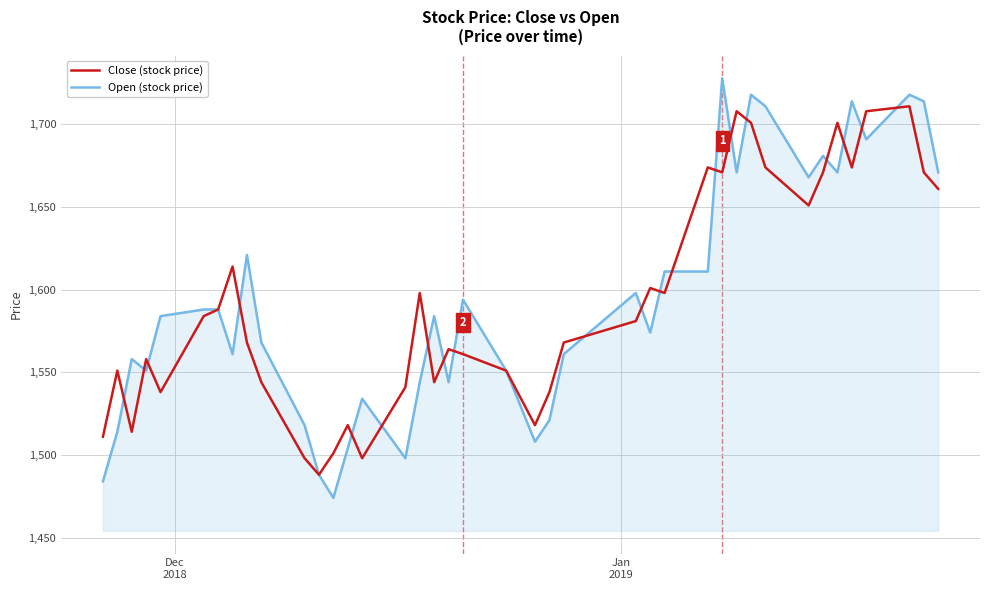

Reading left to right, transcribe all the data shown in this chart.

Close (stock price): 1511	1551	1514	1558	1538	1584	1588	1614	1568	1544	1498	1488	1501	1518	1498	1541	1598	1544	1564	1561	1551	1518	1538	1568	1581	1601	1598	1674	1671	1708	1701	1674	1651	1671	1701	1674	1708	1711	1671	1661
Open (stock price): 1484	1514	1558	1551	1584	1588	1588	1561	1621	1568	1518	1488	1474	1504	1534	1498	1544	1584	1544	1594	1551	1508	1521	1561	1598	1574	1611	1611	1728	1671	1718	1711	1668	1681	1671	1714	1691	1718	1714	1671